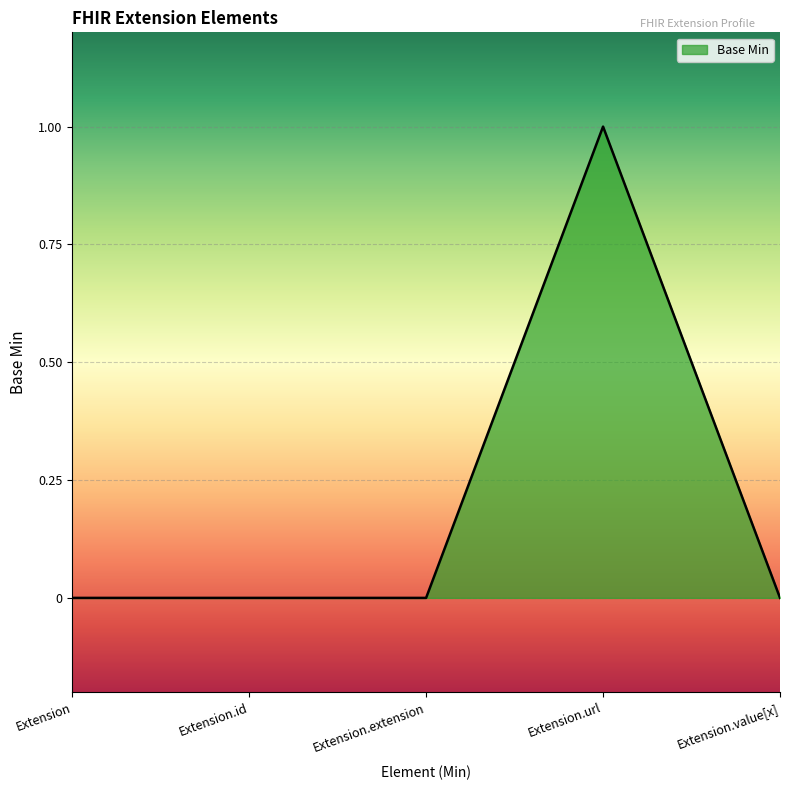

The value at Extension.id is -1. True or false?

False